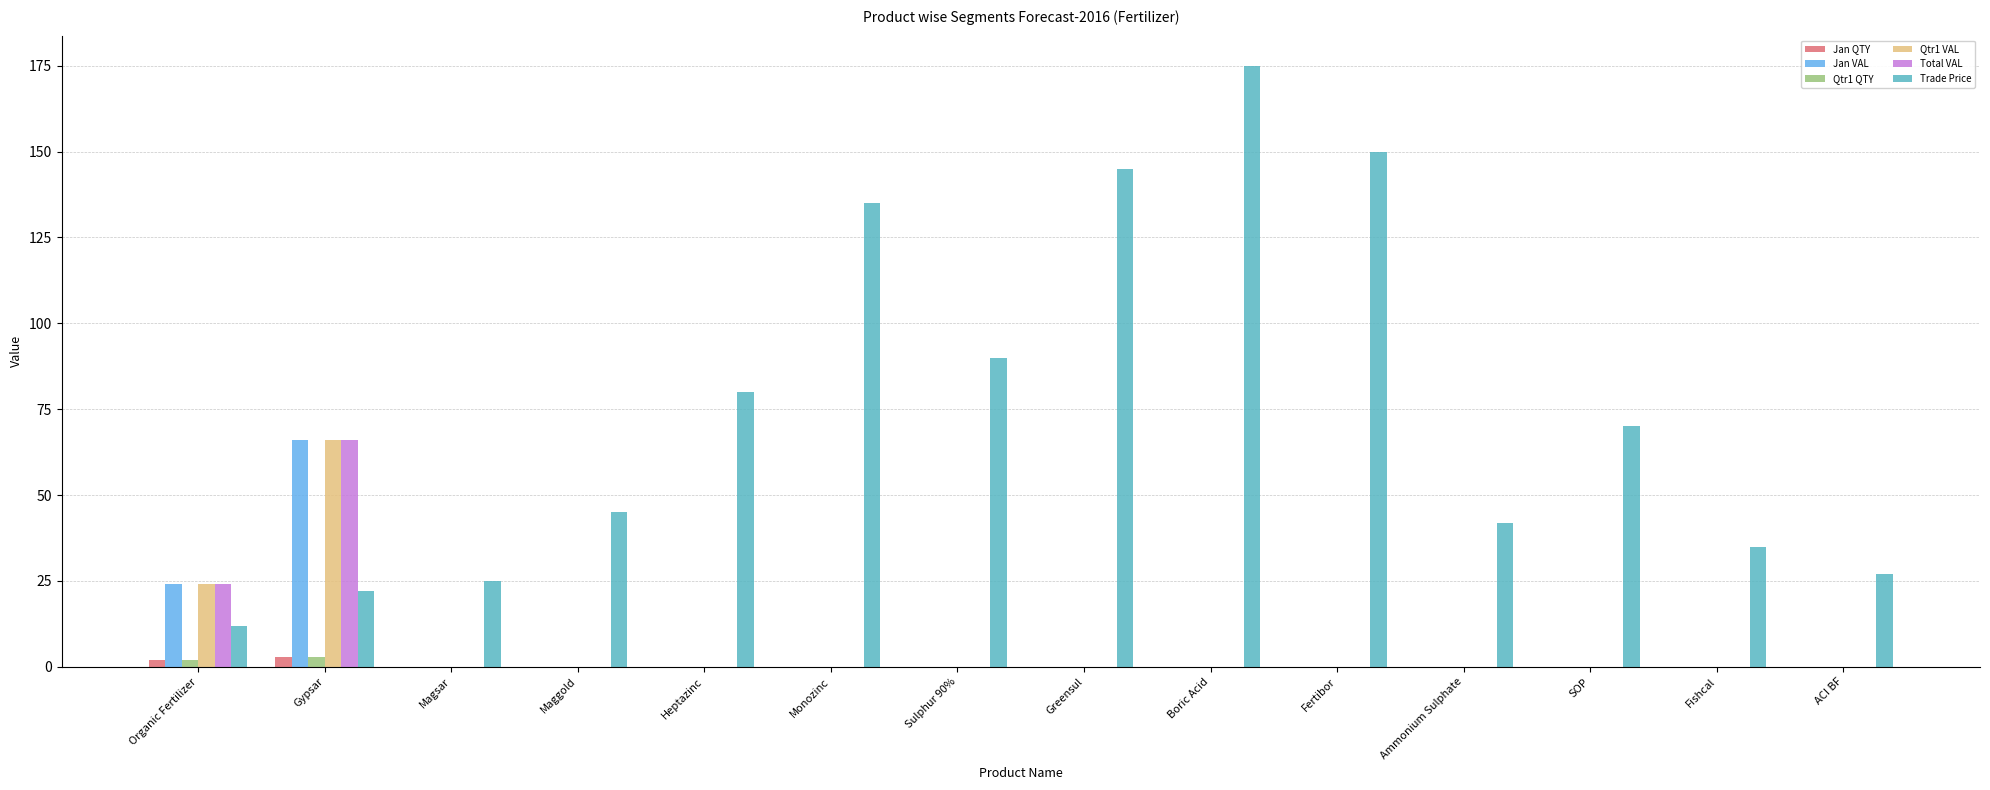

The Jan VAL series shows 0 at Sulphur 90%. True or false?

True